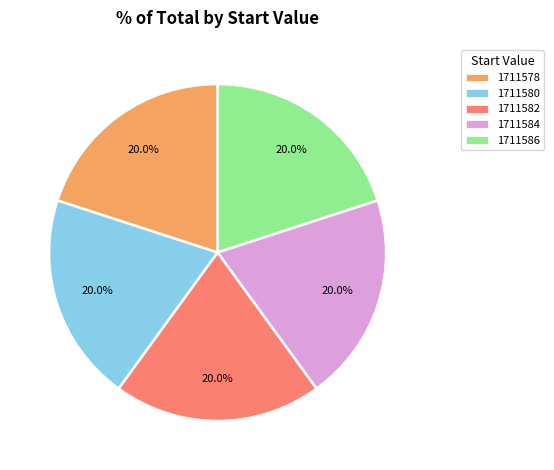

Is it true that 1711586 is 34% of the pie?

False